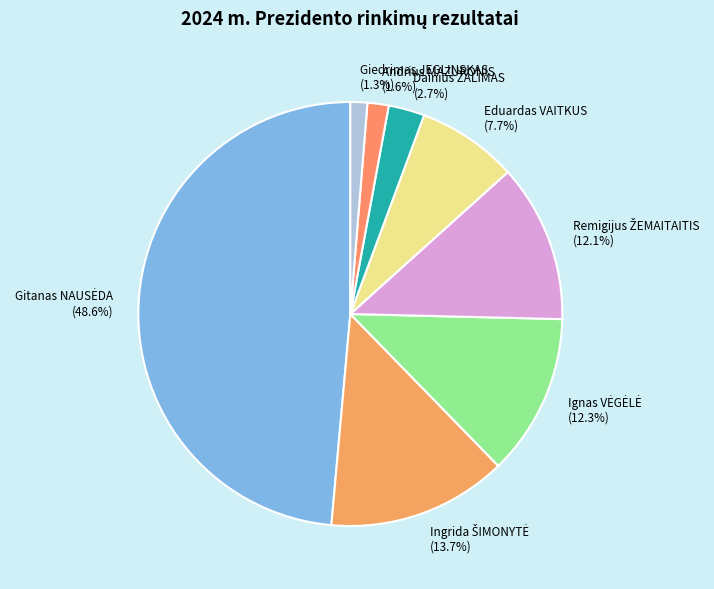

Does Eduardas VAITKUS account for over 50% of the chart?

No